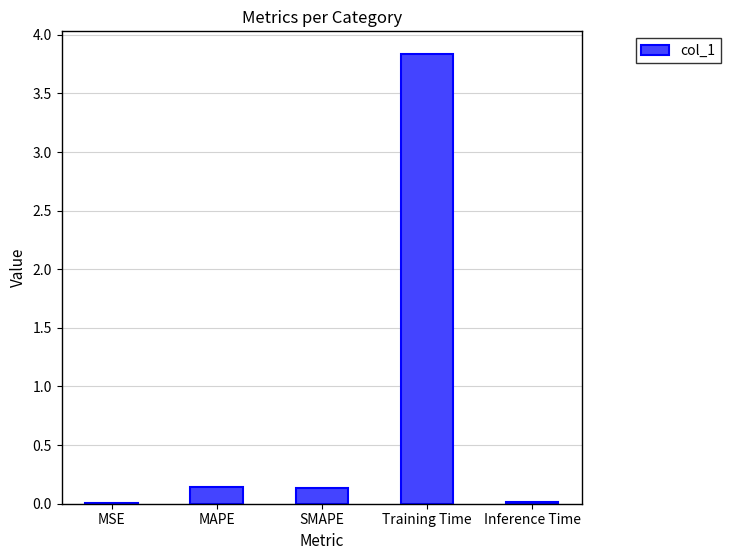

Which has a higher value, SMAPE or Training Time?

Training Time